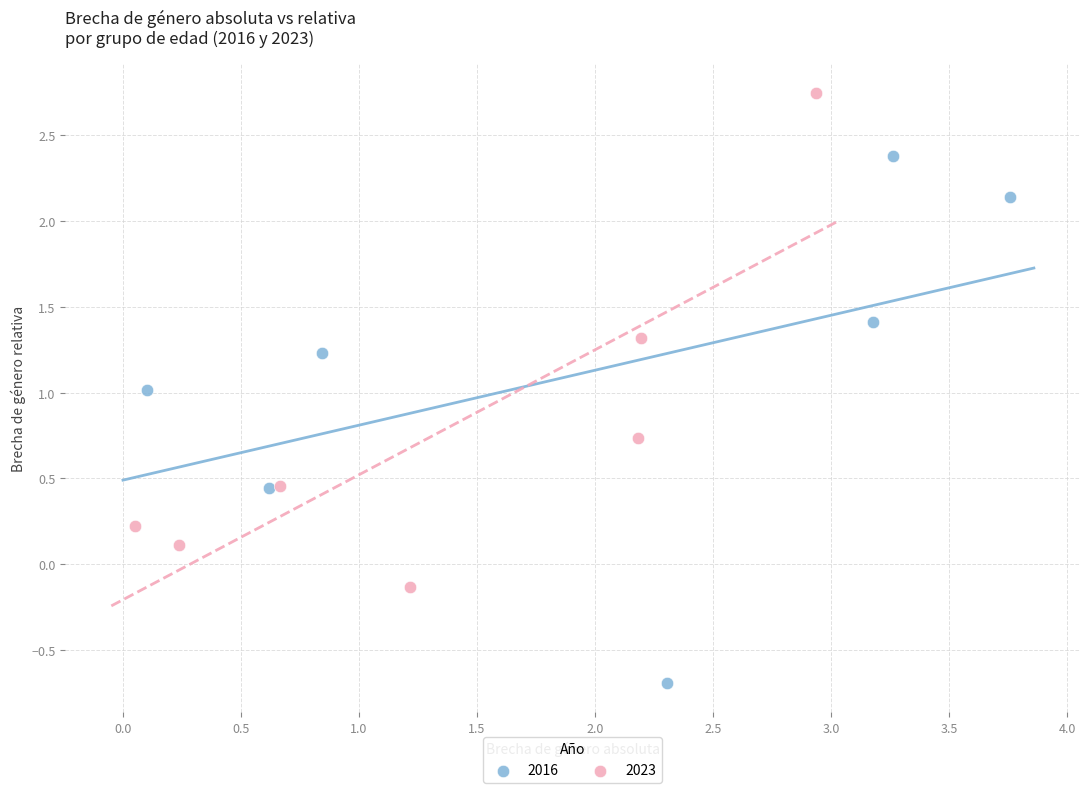

What are all the series names shown in the legend?

2016, 2023